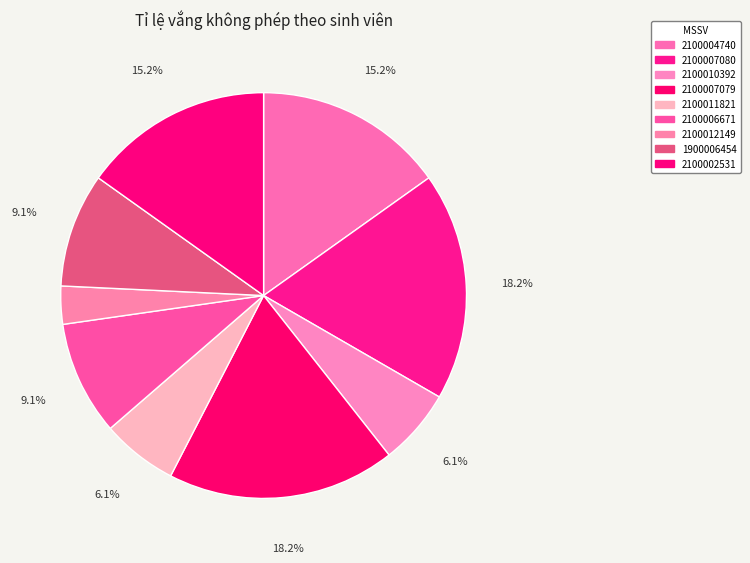

Is 2100010392 the majority of the pie?

No